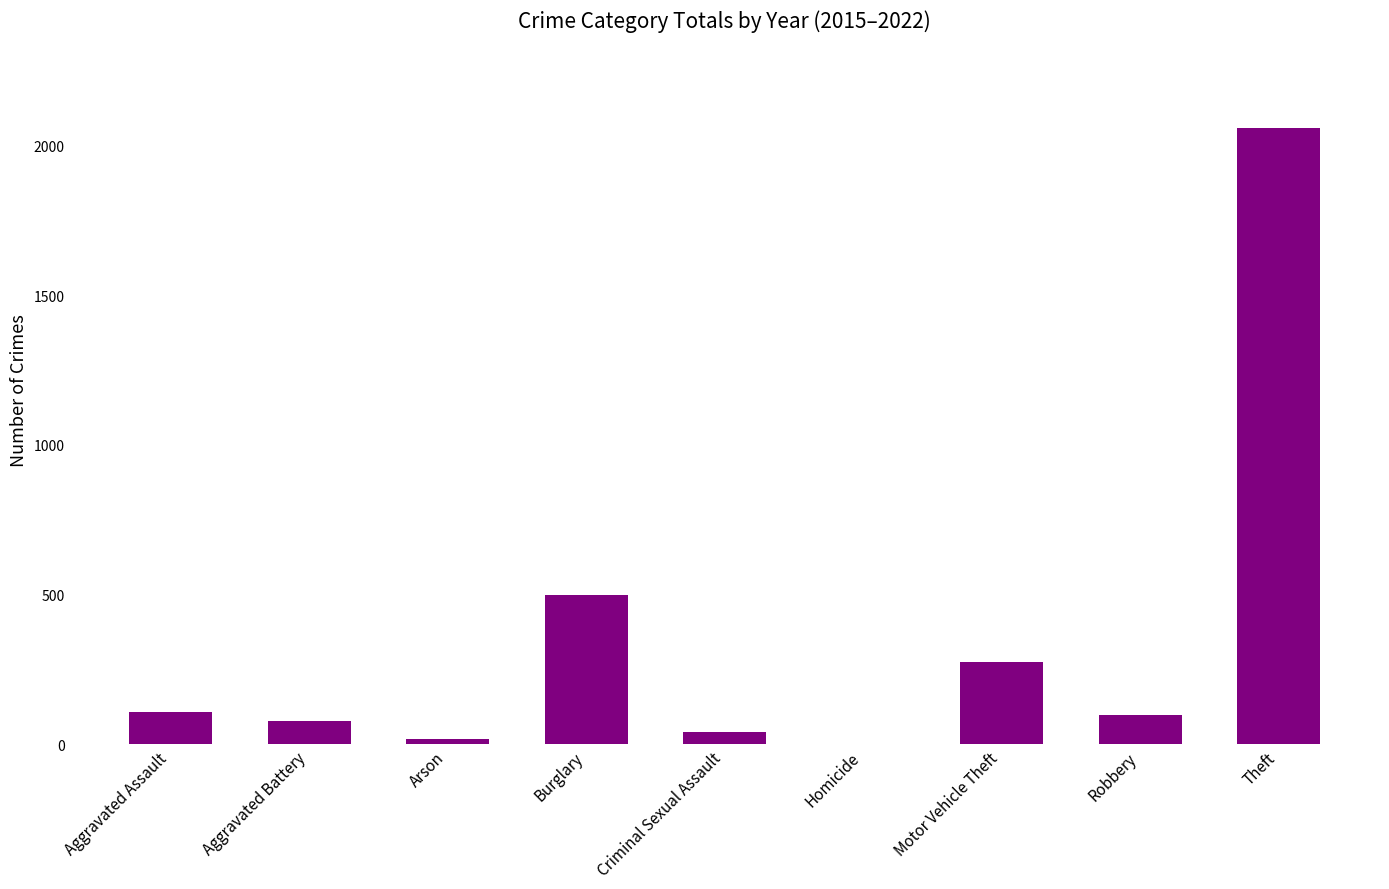

What is the sum of all values?

3181